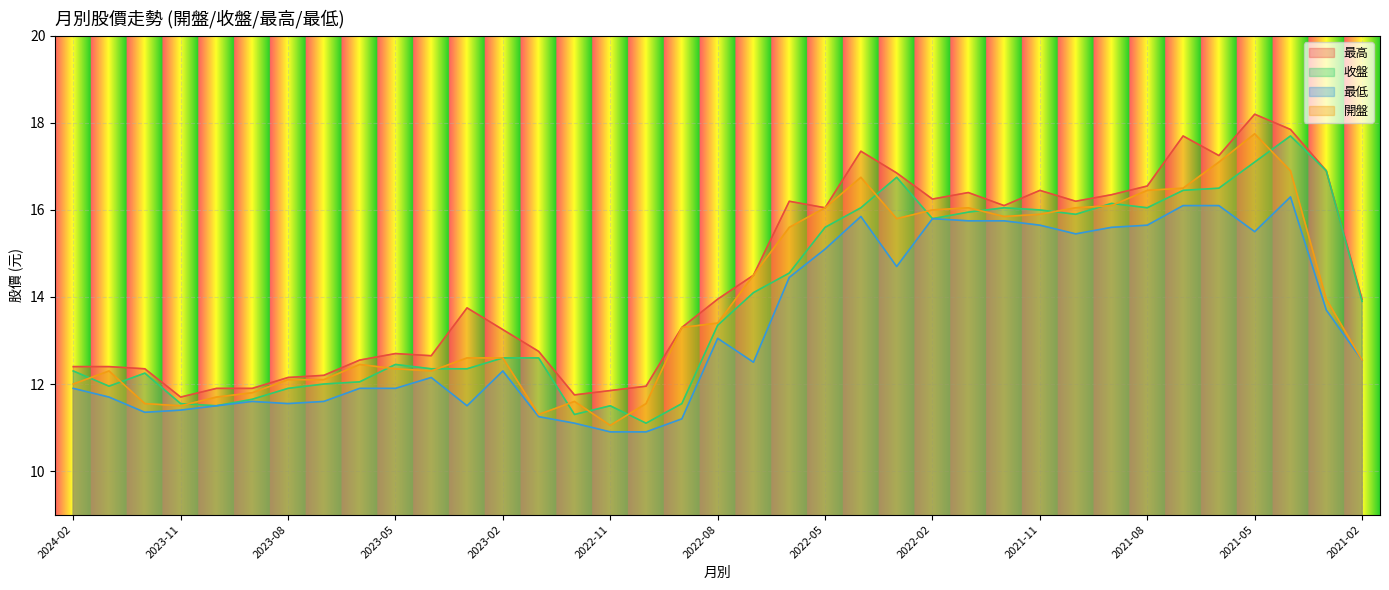

What is the maximum value shown in the chart?

18.2